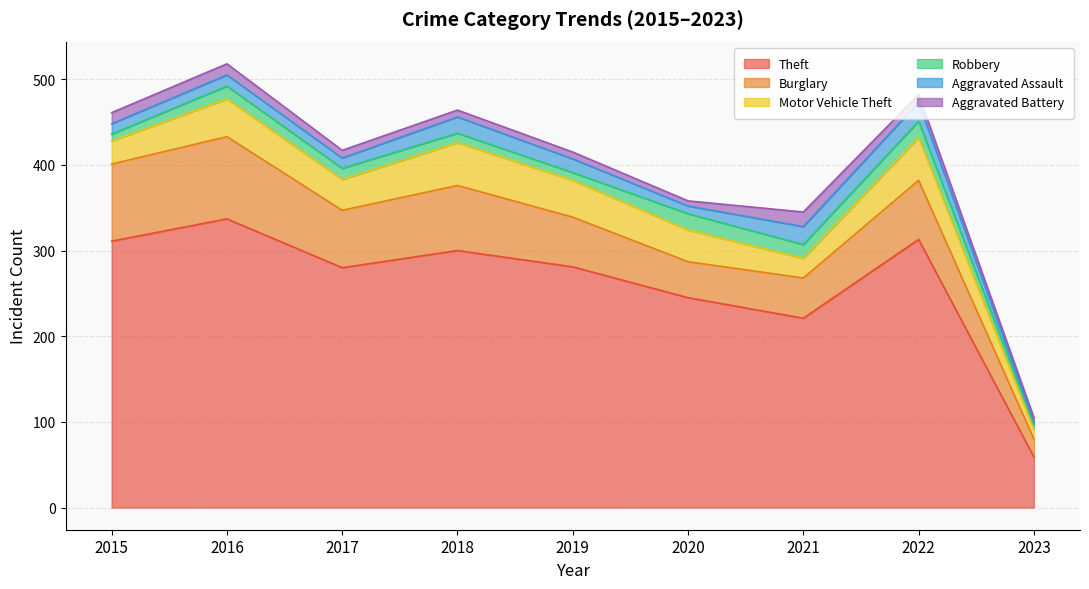

At which label does Aggravated Assault reach its minimum?

2023